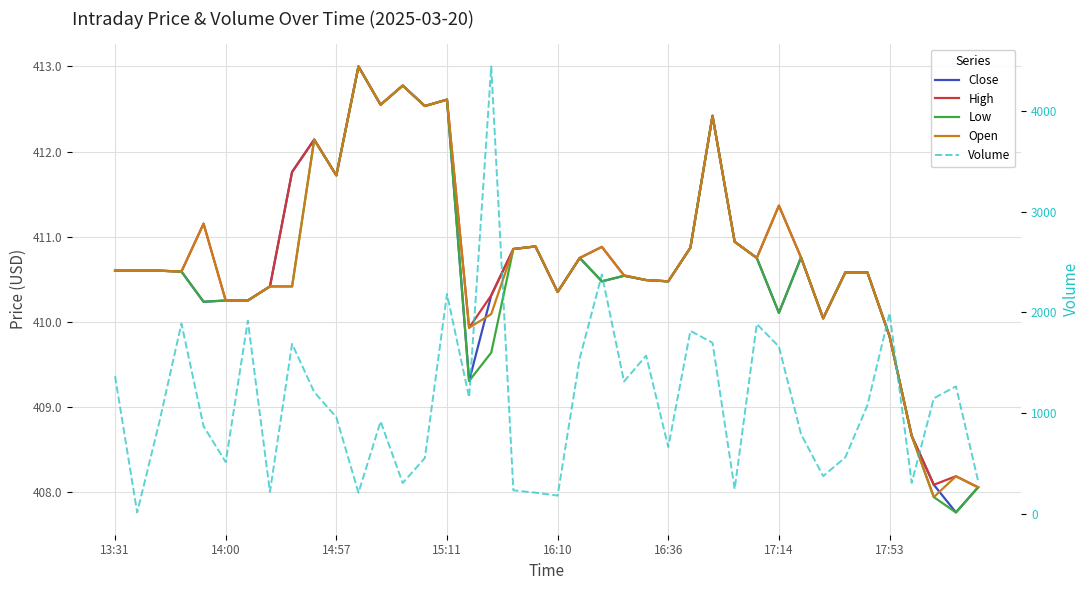

Is it true that Close equals 634.7 at 39?

False